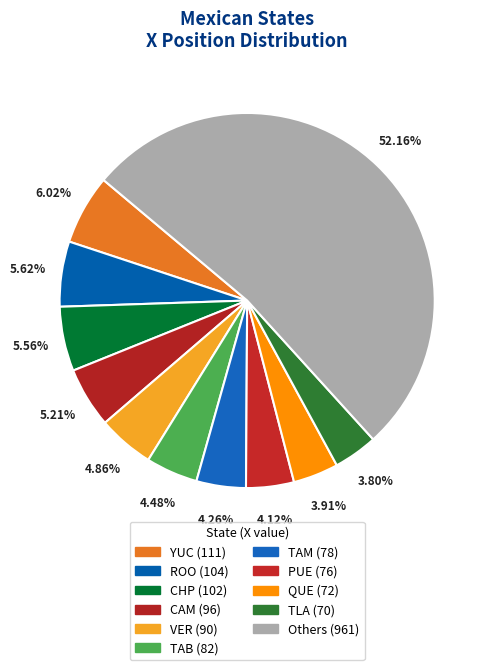

How many slices are in this pie chart?

11